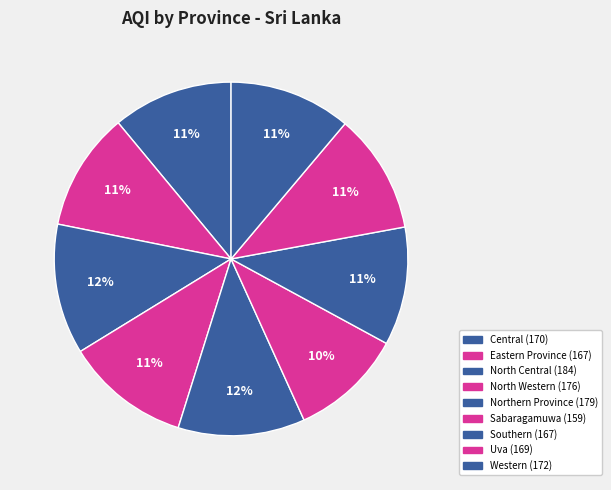

Count the number of slices in the pie.

9